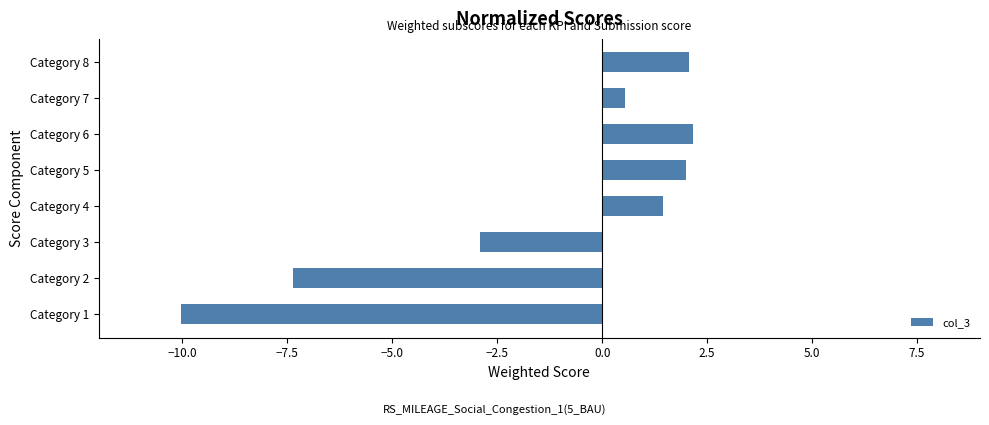

How many categories are shown in the chart?

8